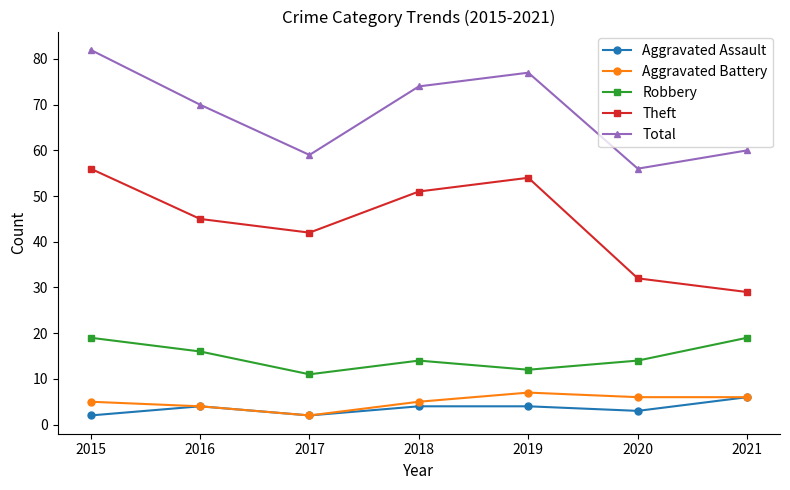

What is the minimum value shown in the chart?

2